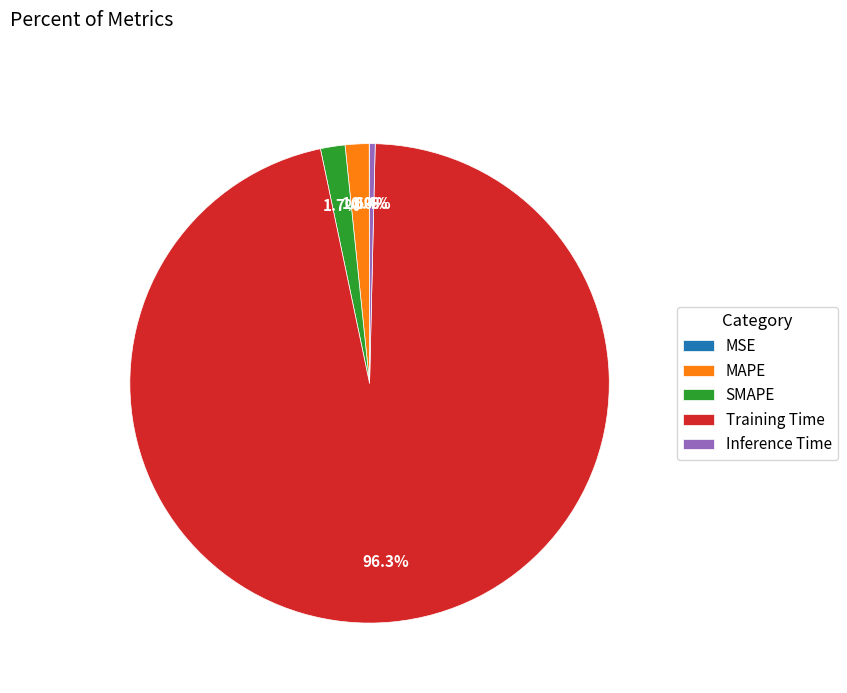

What is the total percentage of MAPE and Training Time?

97.9%